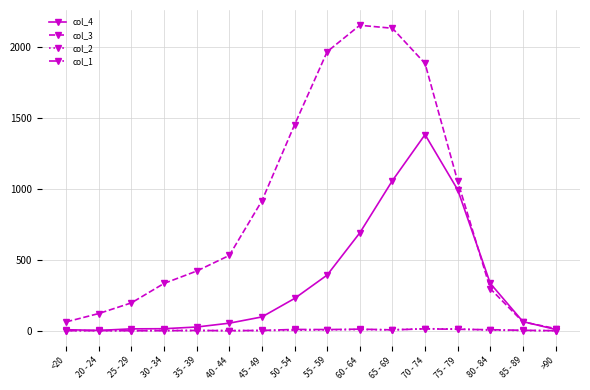

What are all the series names shown in the legend?

col_4, col_3, col_2, col_1